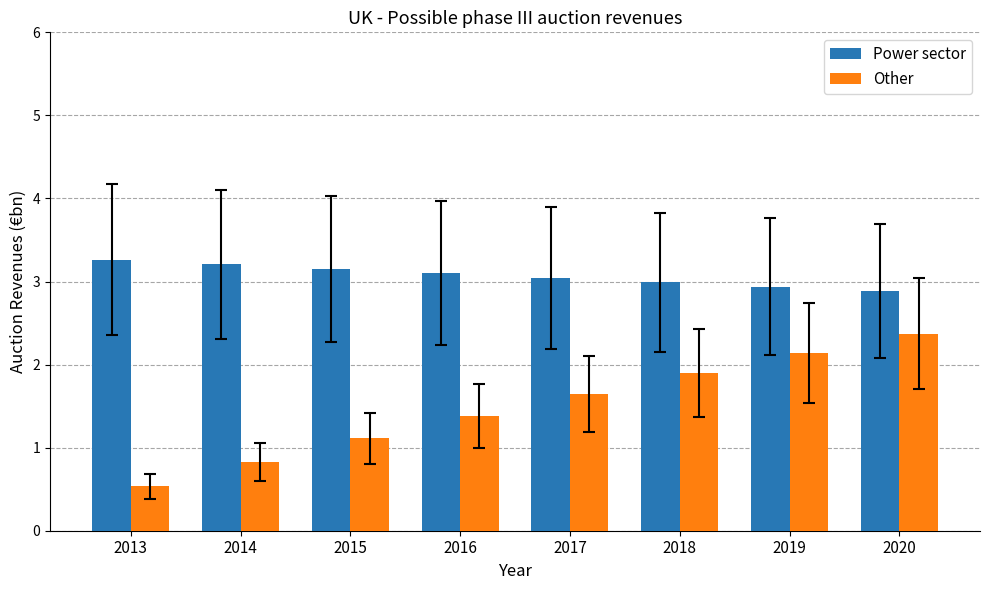

How many data points does each series have?

8